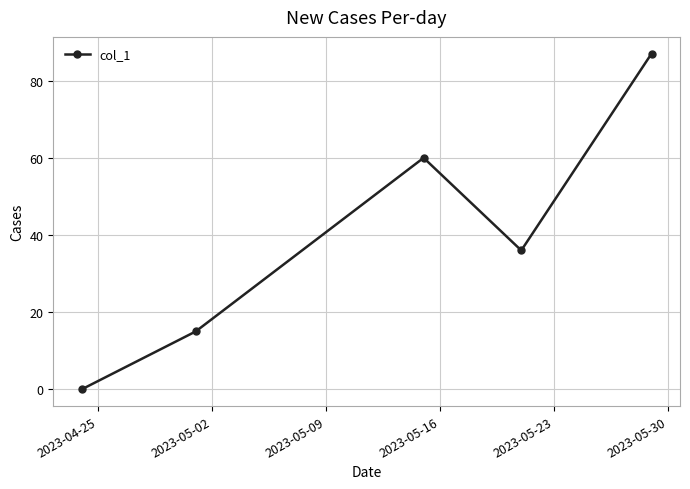

True or false: there are more than 2 points higher than both neighbors.

False